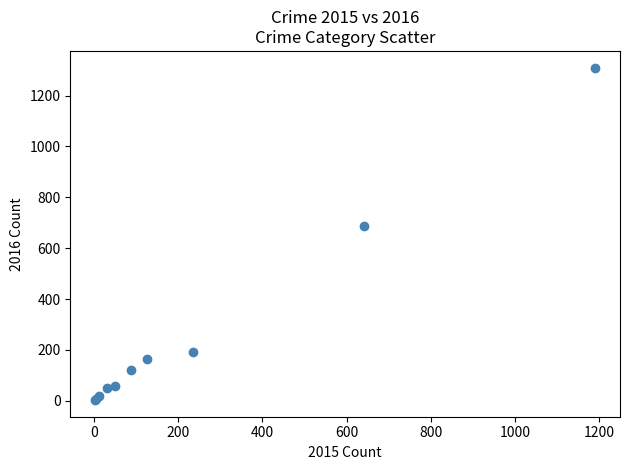

What Y value in the scatter plot is closest to 656?

689